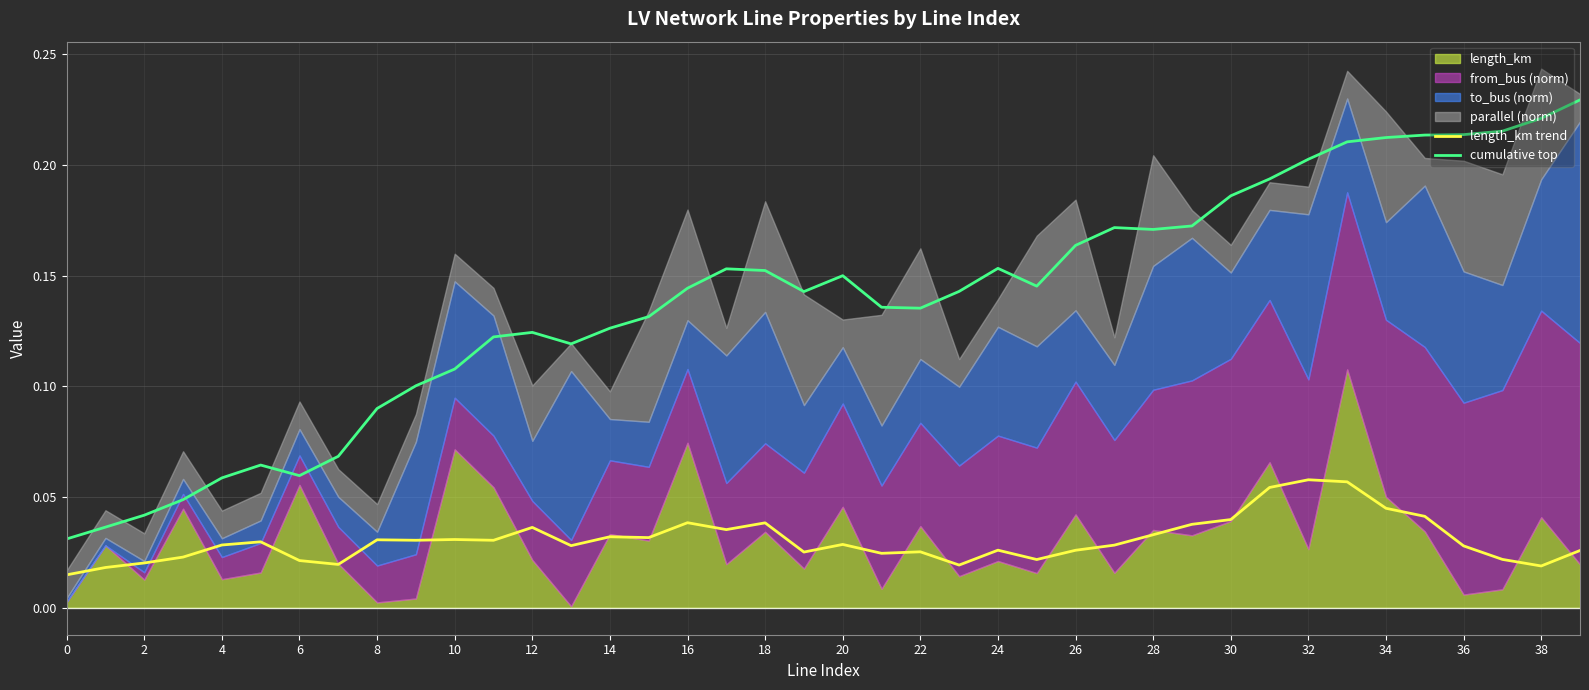

True or false: length_km trend and cumulative top cross at least once.

False